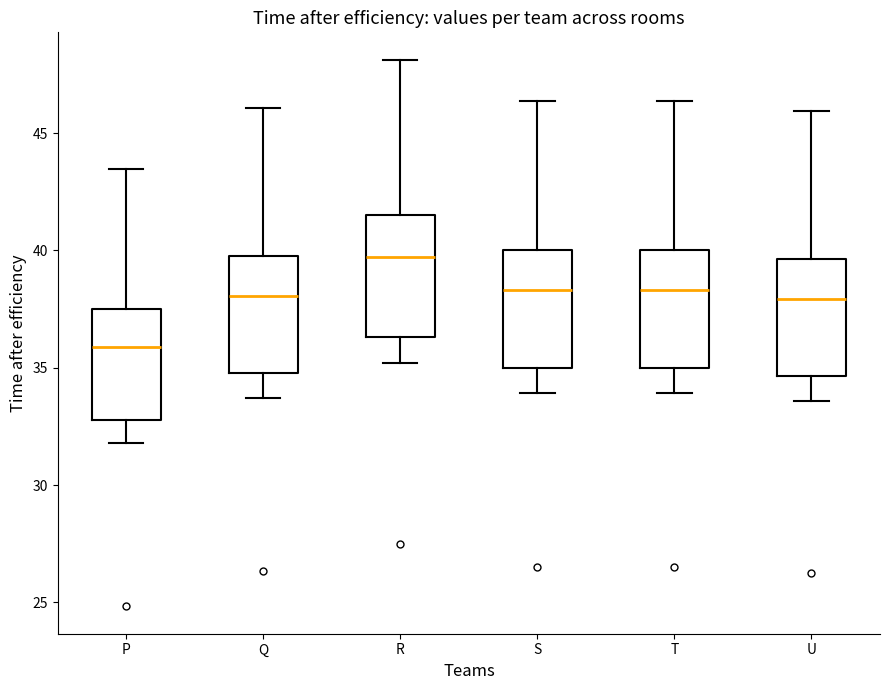

Which box has the highest median line?

R